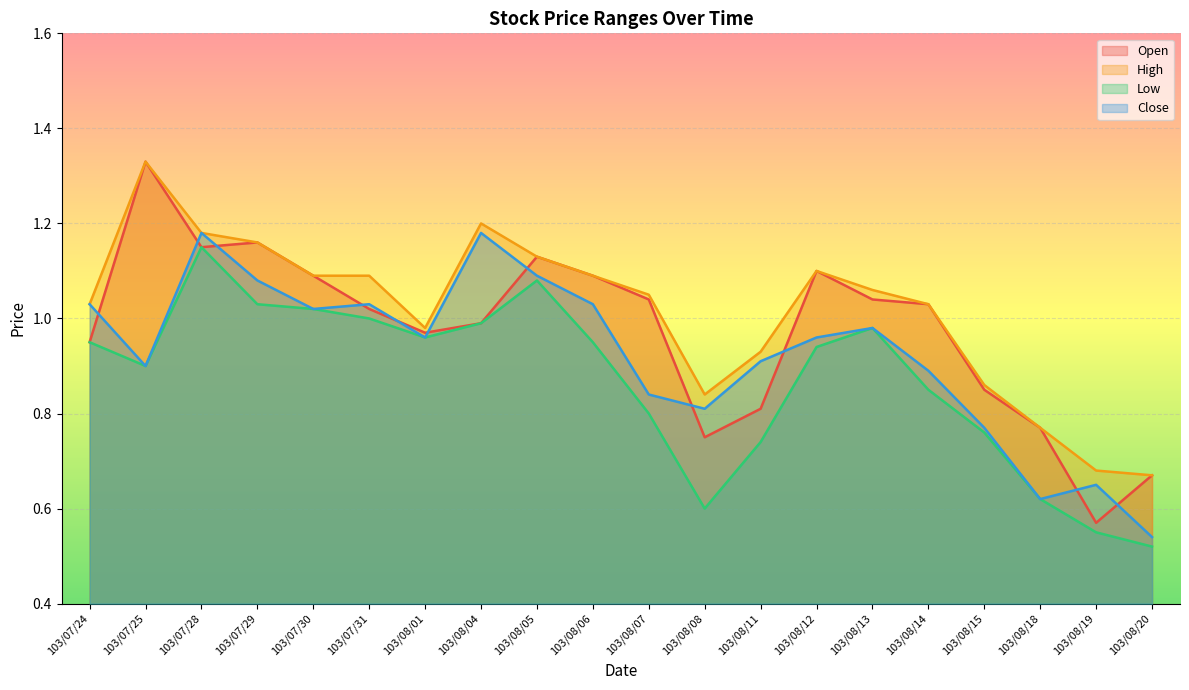

True or false: Close has a value of 1.4 at 103/08/08.

False